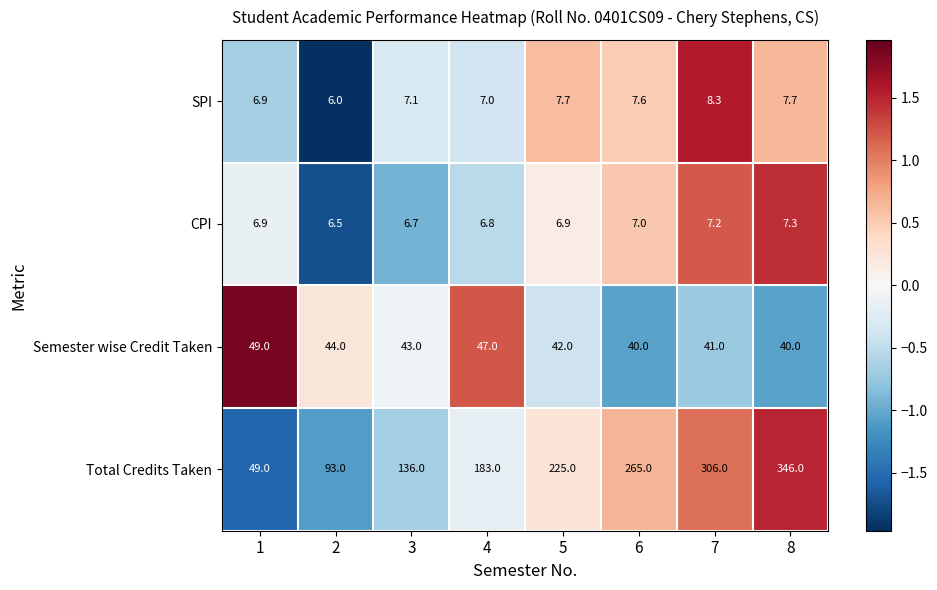

How many CPI values are between 6 and 7?

6